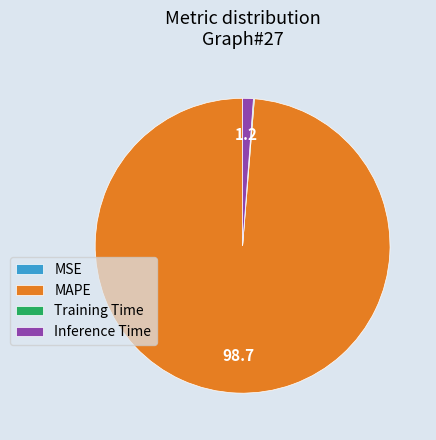

Does any single category account for the majority?

Yes